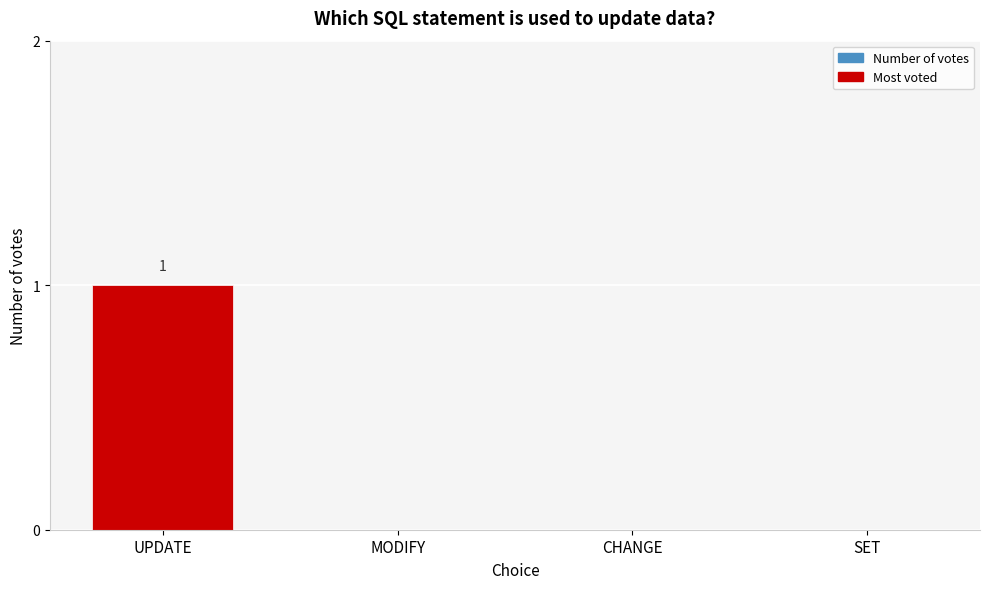

Reading right to left, extract all data points from this chart.

SET=0	CHANGE=0	MODIFY=0	UPDATE=1